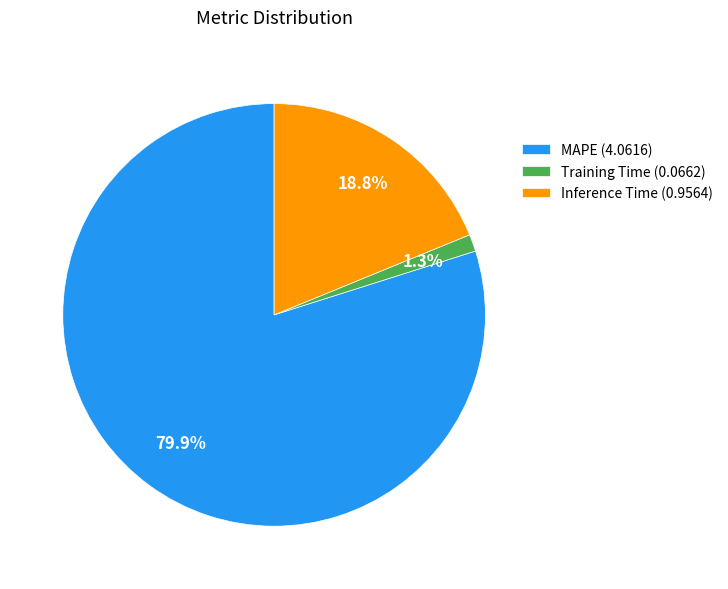

How many segments does this pie chart have?

3